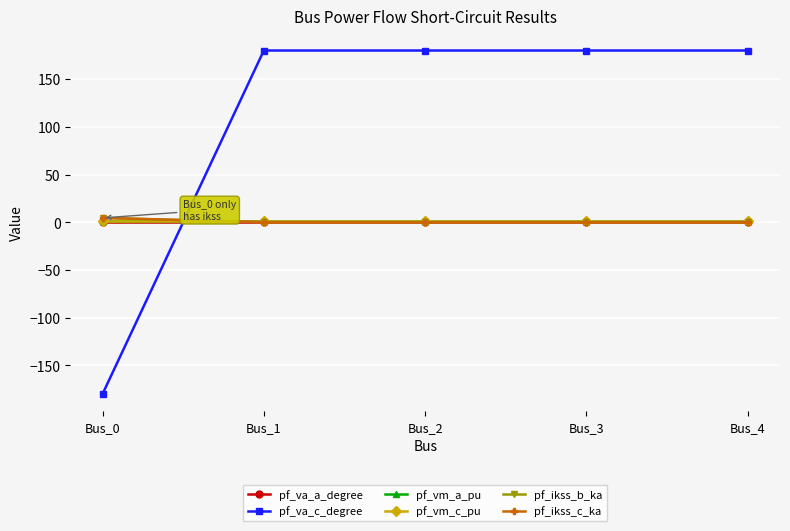

Is this an area chart (filled region under the line)?

No